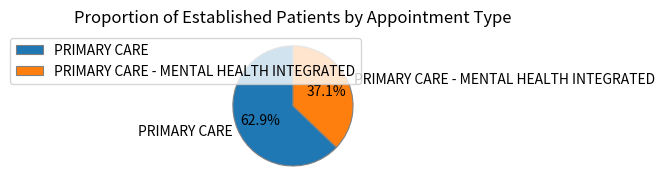

The PRIMARY CARE slice represents 63% of the pie. True or false?

True